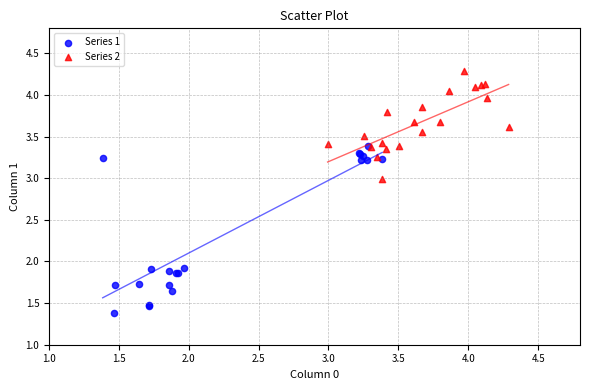

Which series reaches the maximum Y coordinate?

Series 2